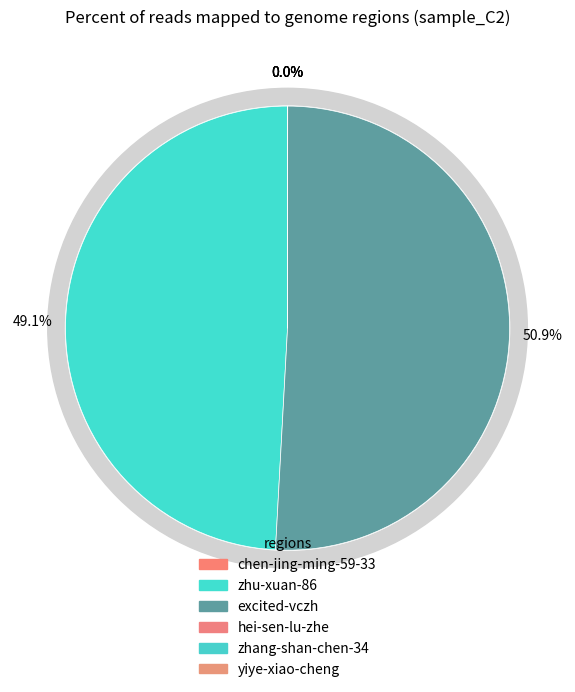

Which slice is the largest?

excited-vczh